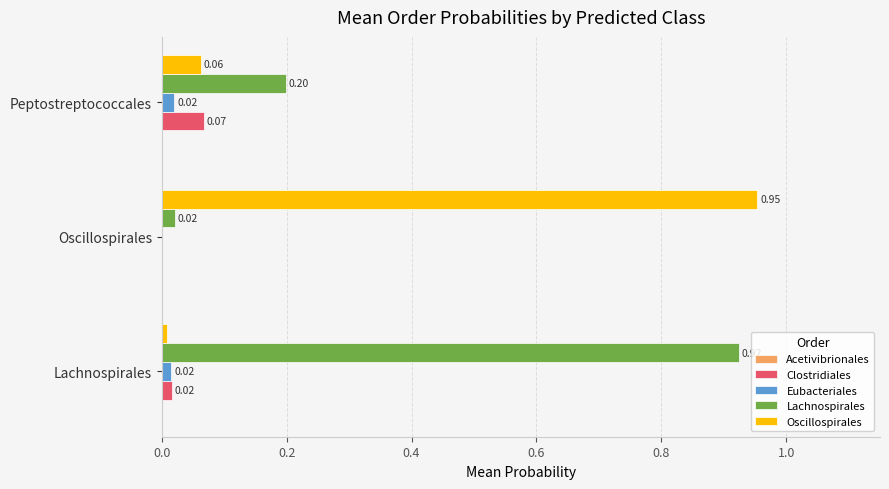

Which series changed the most between Lachnospirales and Peptostreptococcales?

Lachnospirales